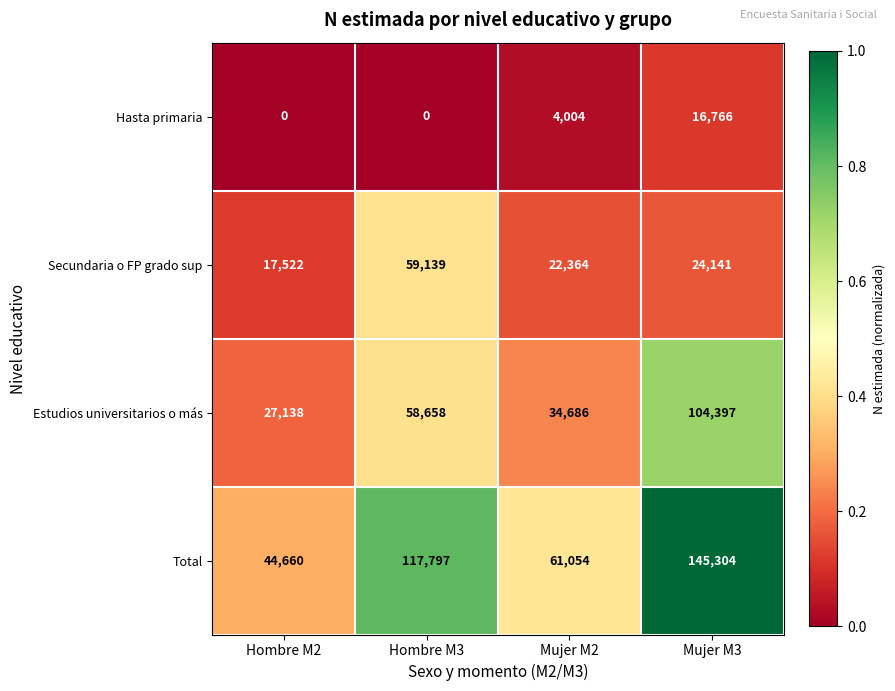

How many Total values are between 61054 and 145304?

3